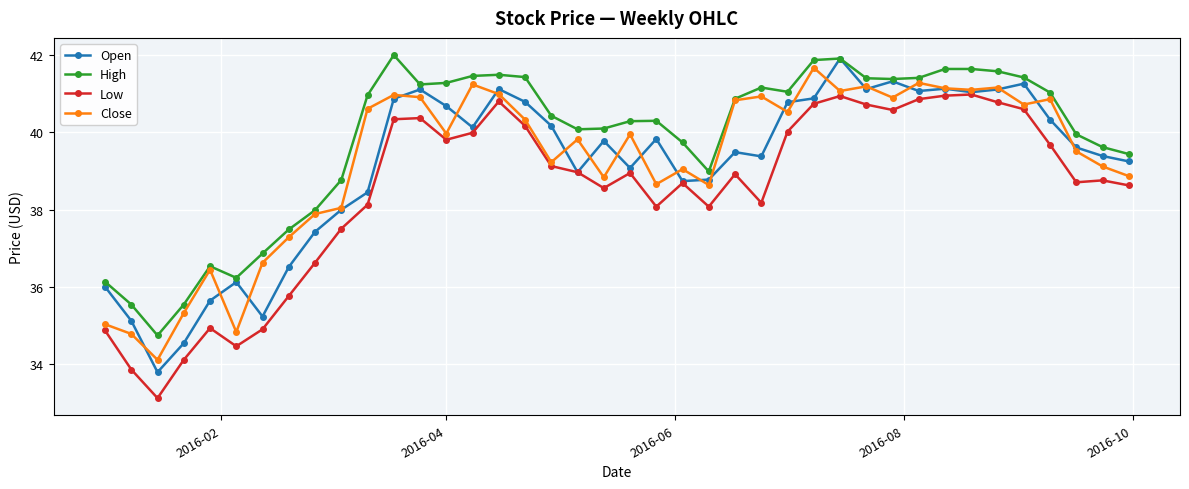

What is the value of the Open point at the 39th from the left?

39.4